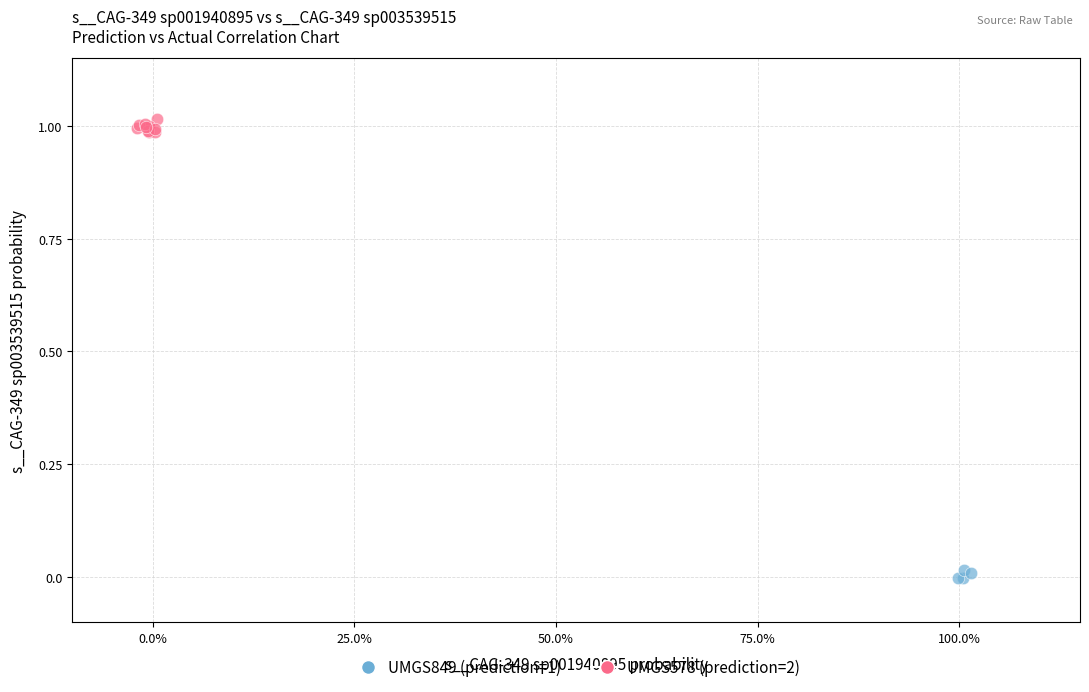

Which series contains the highest Y value?

UMGS578 (prediction=2)